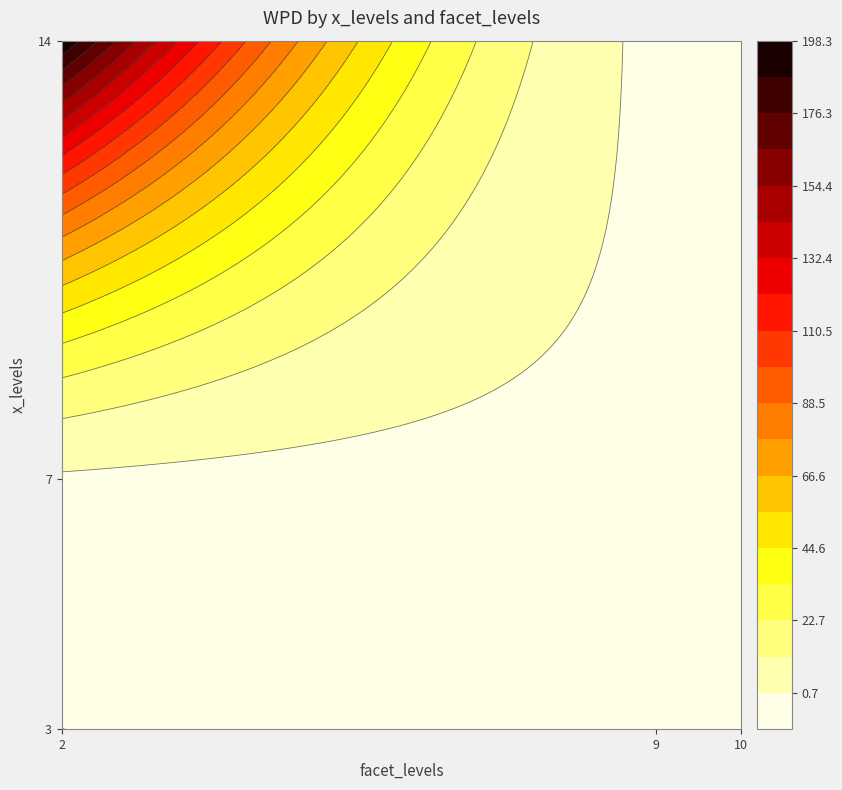

Reading left to right, list all the values displayed in this chart.

2: 3=0.8	7=-0.4	14=198.3
9: 3=-2.7	7=-0.9	14=-1.4
10: 3=-1.4	7=-0.2	14=-1.8